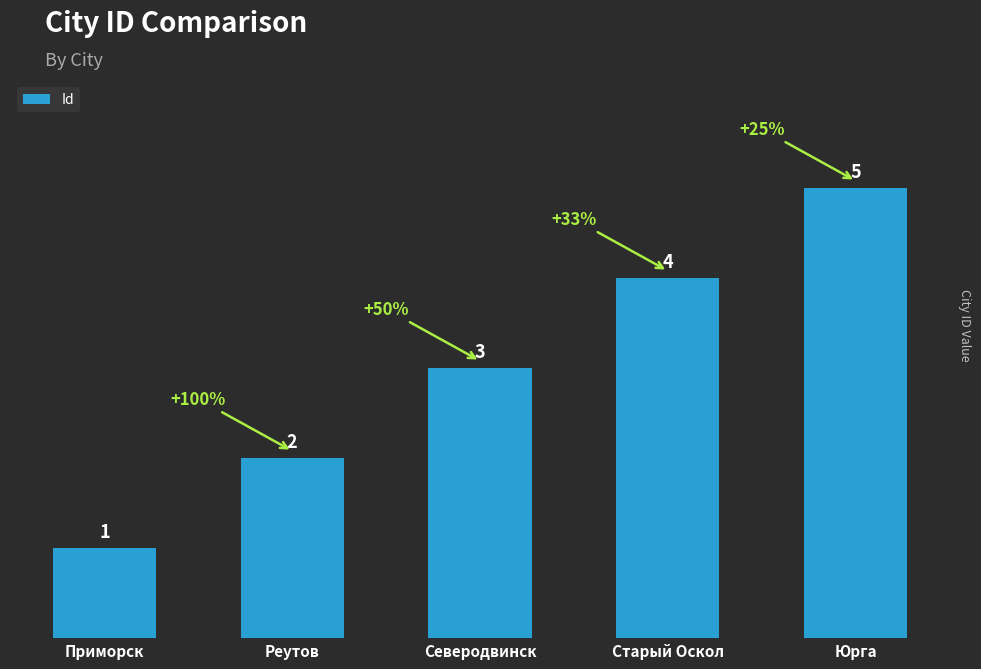

Rank the categories by value from lowest to highest.

Приморск, Реутов, Северодвинск, Старый Оскол, Юрга